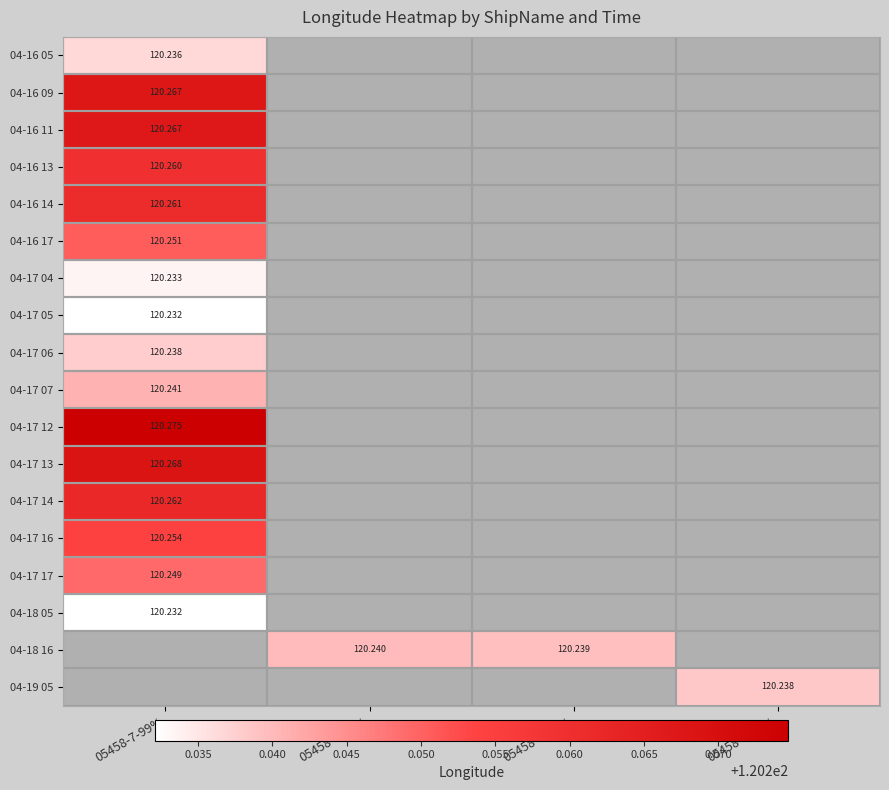

Between 05458-7-94% and 05458-7-95%, which is larger?

05458-7-95%